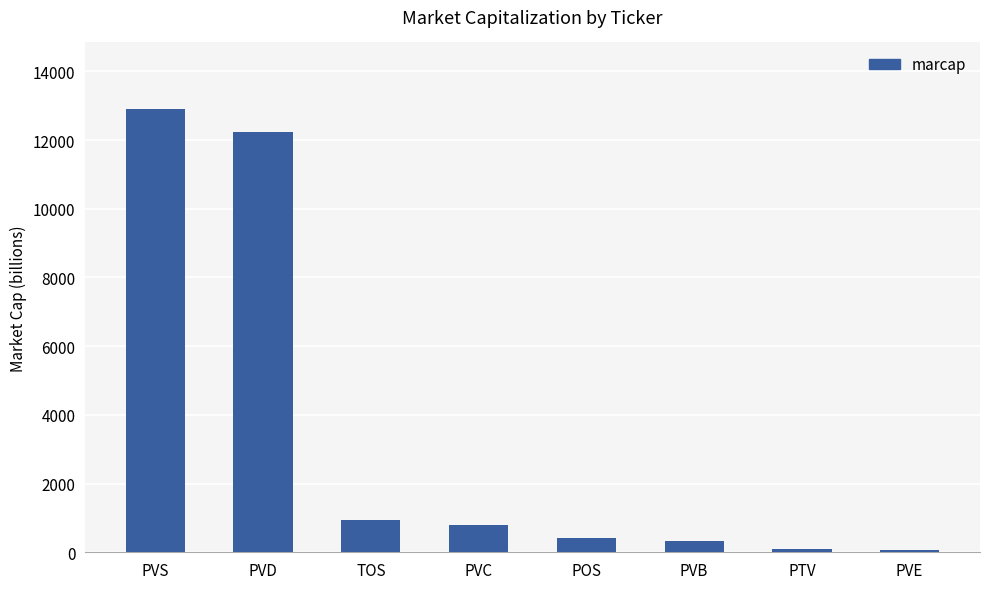

The chart shows a value of 19222 at PVD. True or false?

False